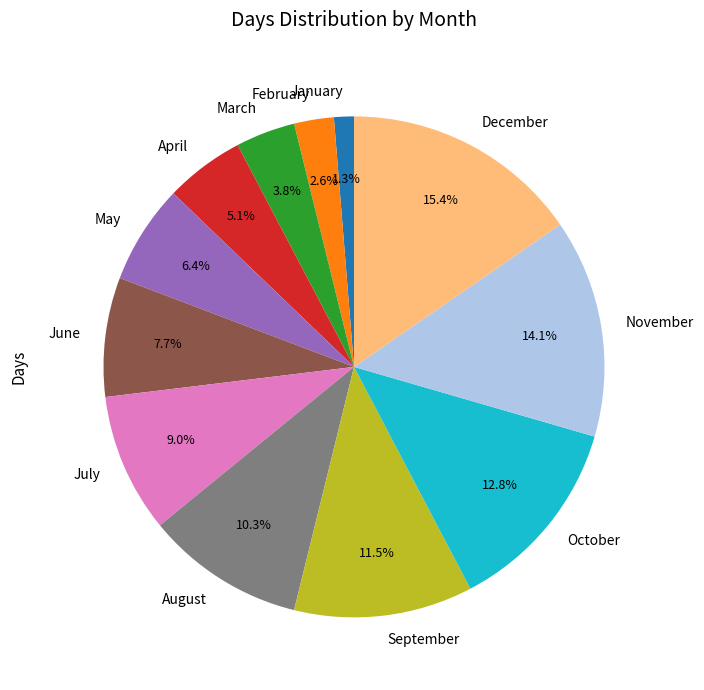

What is the ratio of the value at April to the value at November?

0.4